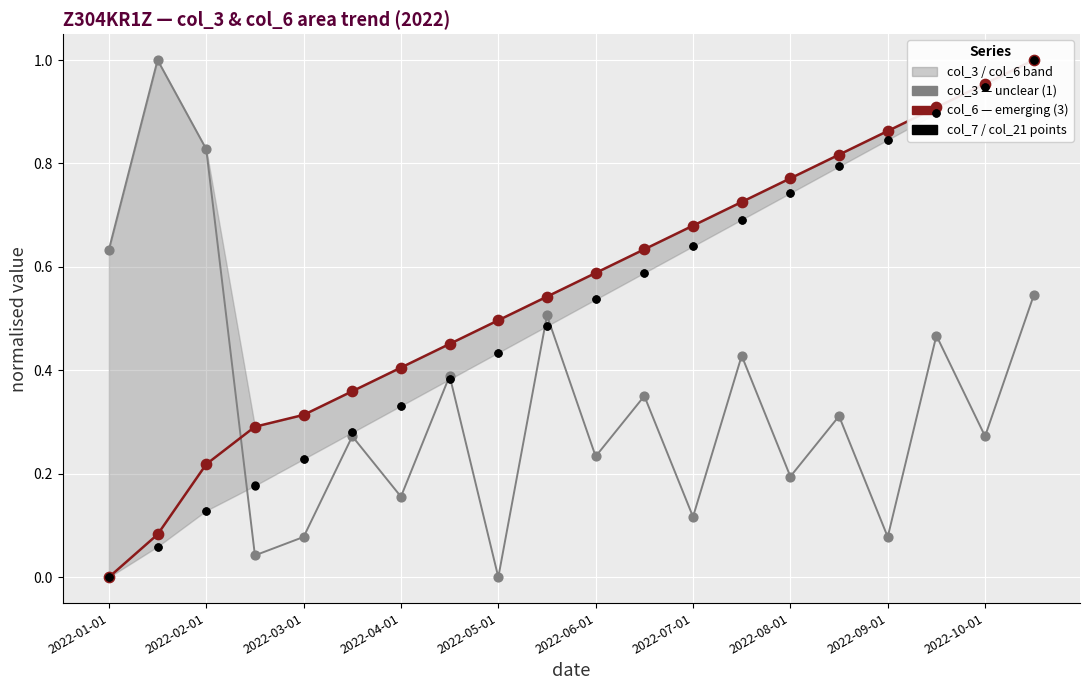

Which series contains the highest Y value?

col_3 (unclear)